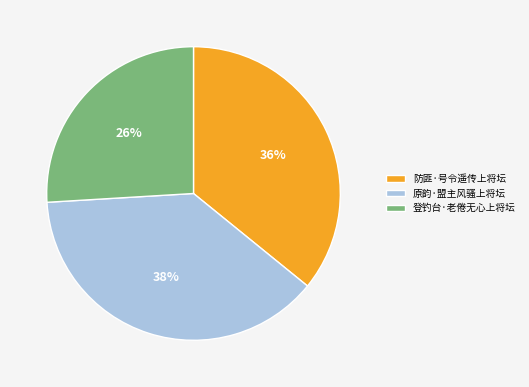

Is there a majority slice in this chart?

No